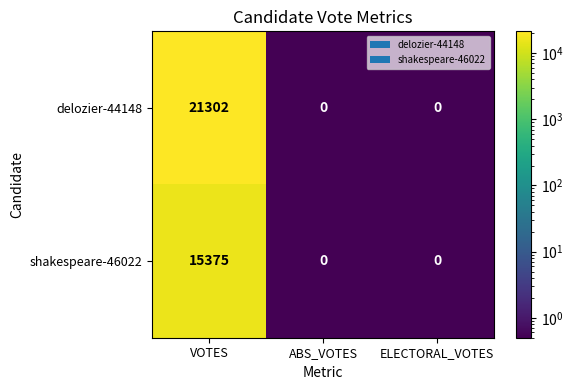

What is the highest value of the delozier-44148 series?

21302